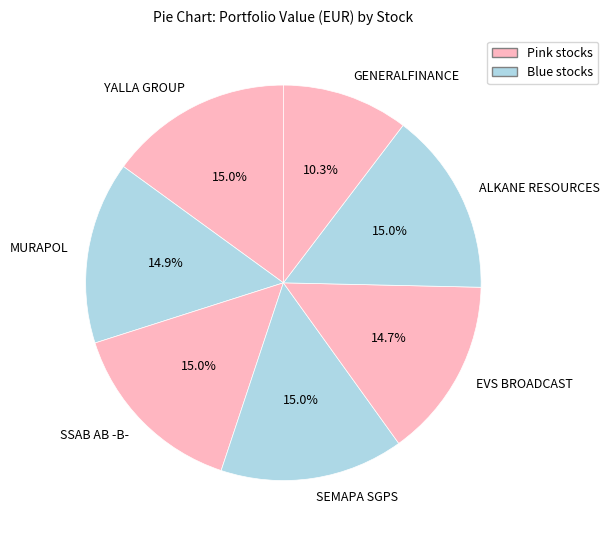

To the nearest percent, what percentage of the pie is GENERALFINANCE?

10%